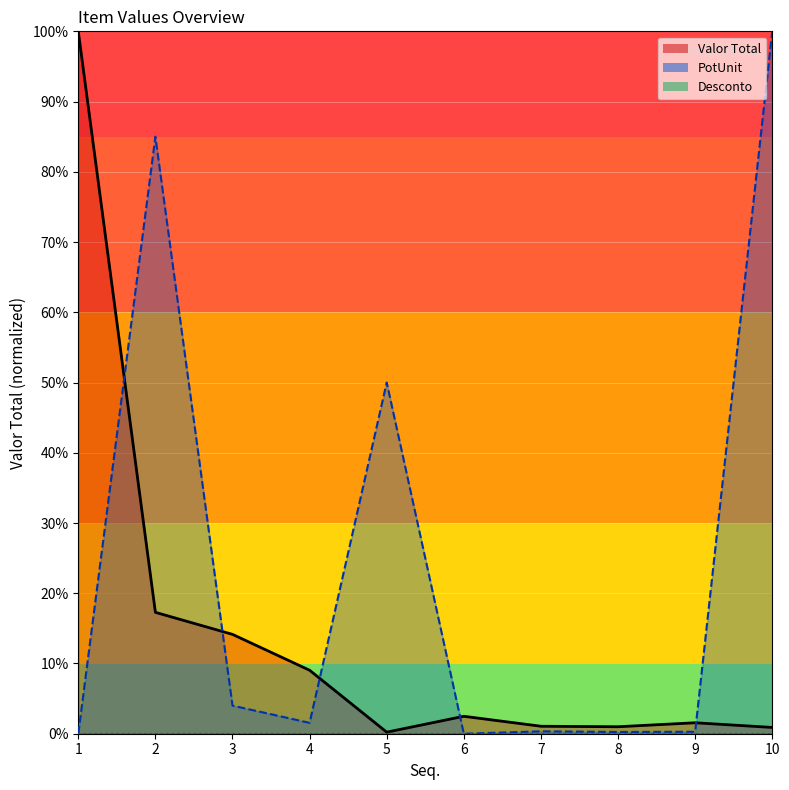

The Valor Total series shows 0.0 at 7. True or false?

False